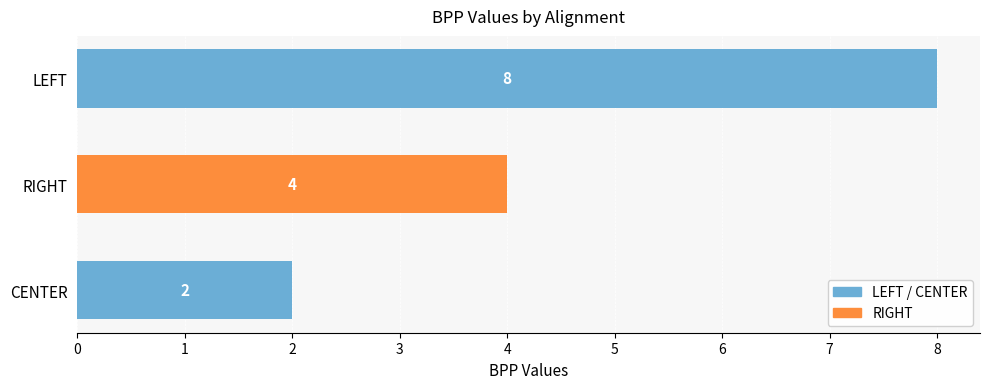

Does the chart contain any negative values?

No